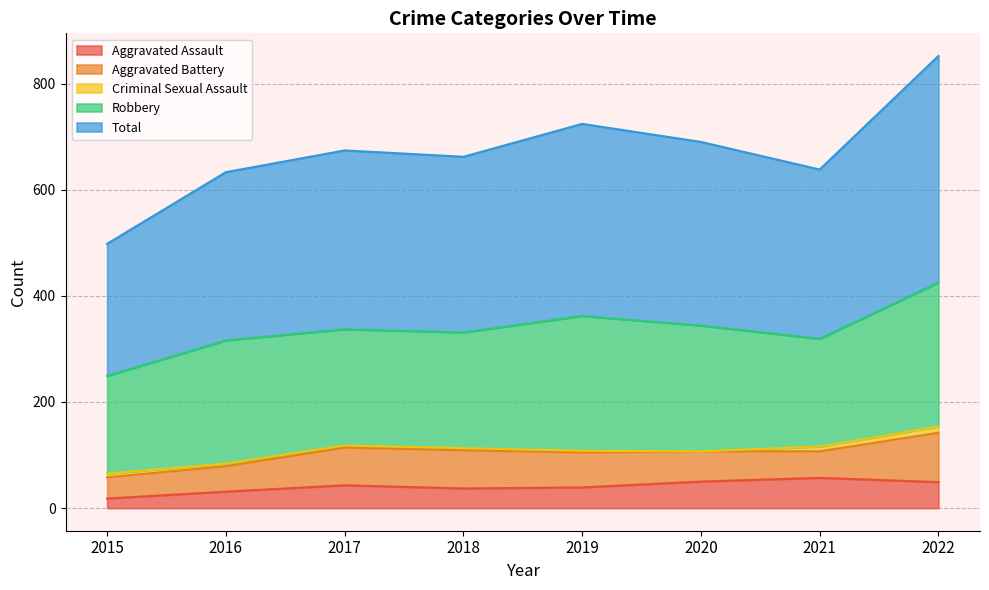

Reading right to left, transcribe all the data shown in this chart.

Aggravated Assault: 49	57	50	39	37	43	31	18
Aggravated Battery: 93	50	57	66	72	71	48	40
Criminal Sexual Assault: 12	9	0	3	4	4	5	7
Robbery: 271	203	237	254	218	219	232	184
Total: 427	319	346	362	331	337	317	249